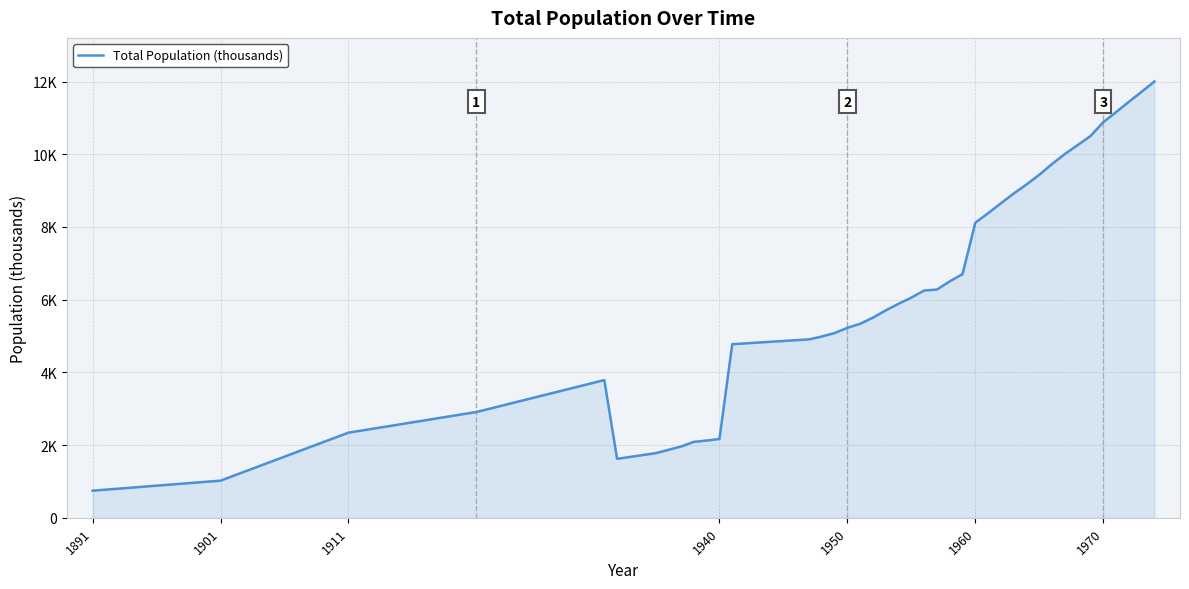

Does the chart have visible grid lines?

Yes